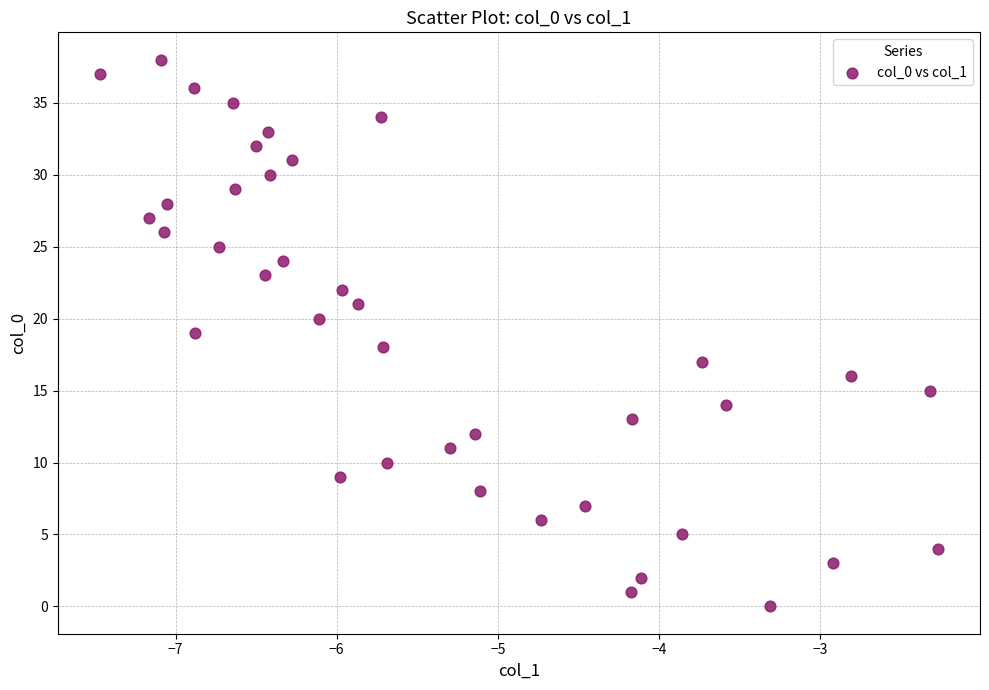

What is the range of Y values (max minus min)?

38